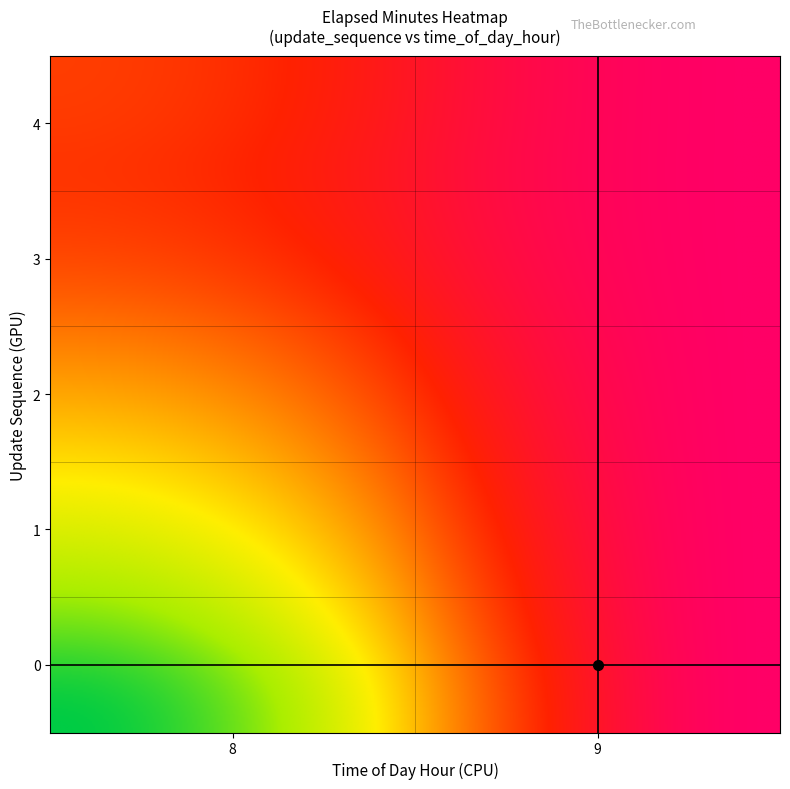

How many categories are shown in the chart?

2